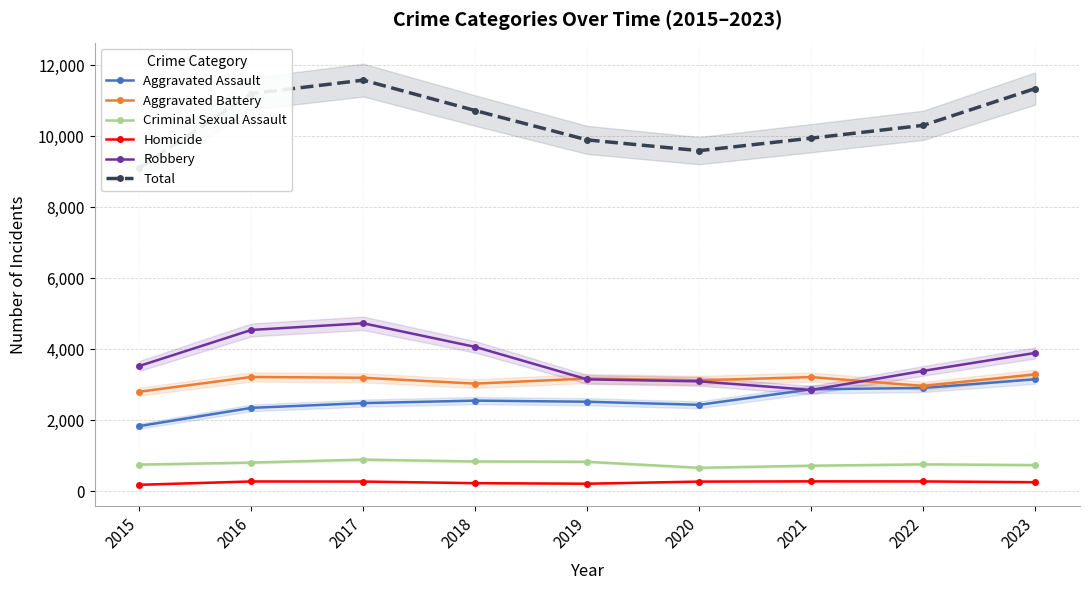

At which category does the chart reach its peak across all series?

2017